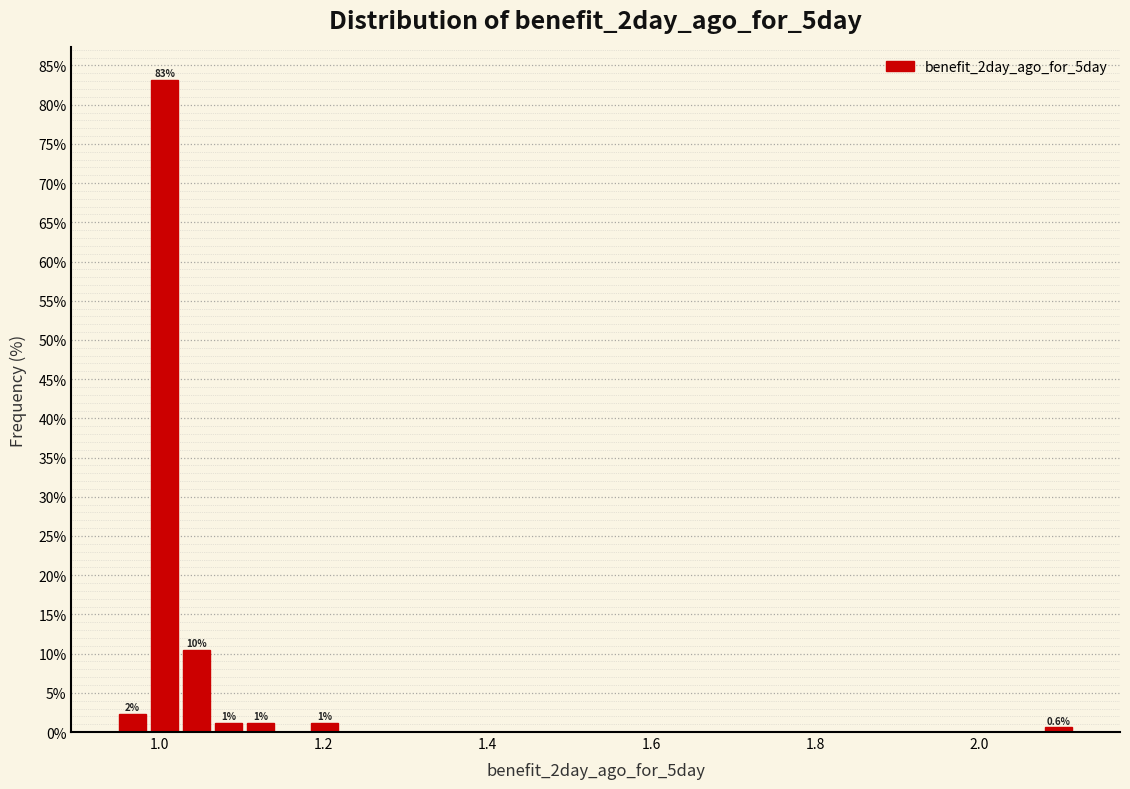

Read against the x-axis, roughly where is the centre of the tallest bar?

1.00